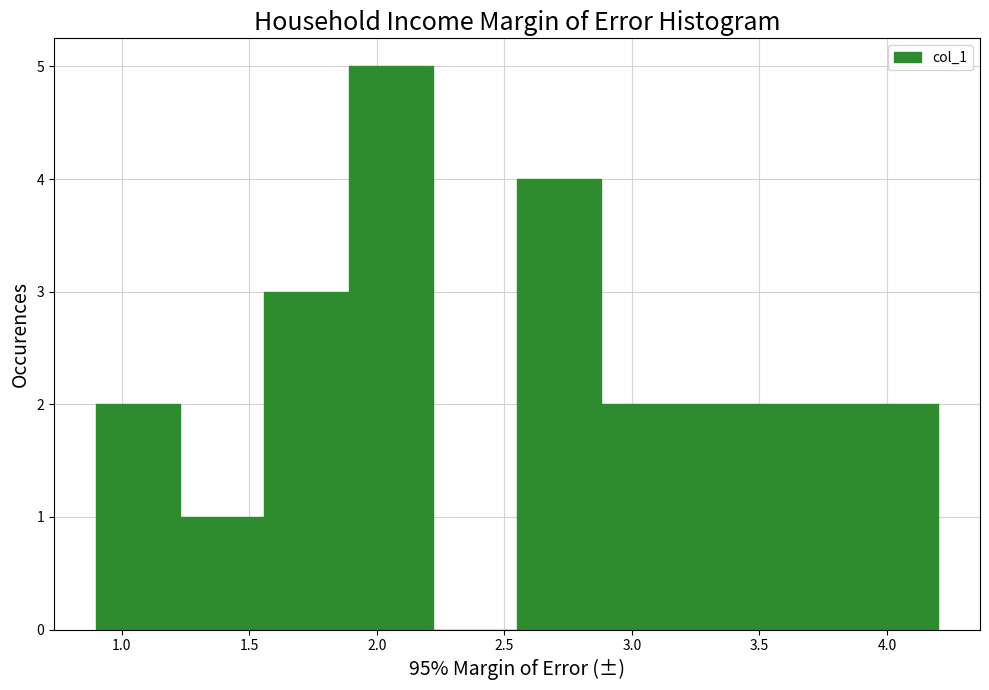

Which range on the x-axis has the tallest bar?

1.89 to 2.22